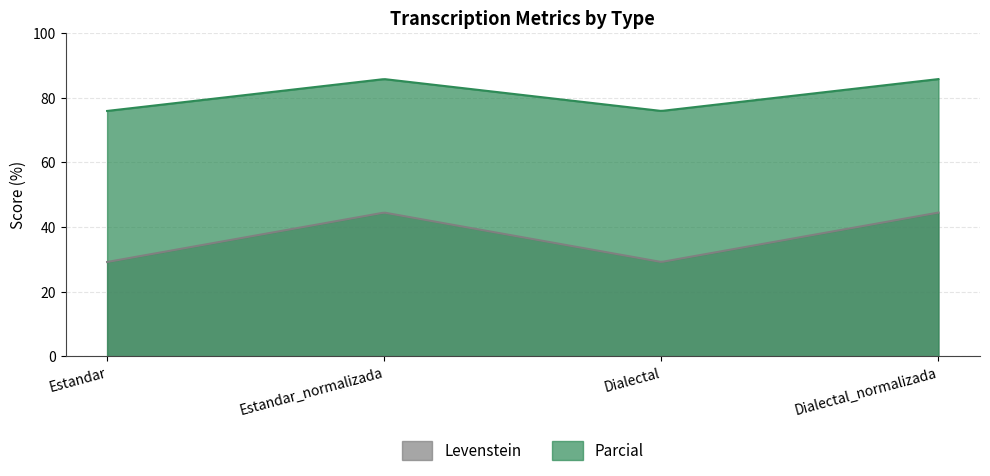

What is the lowest value of the Levenstein series?

29.2